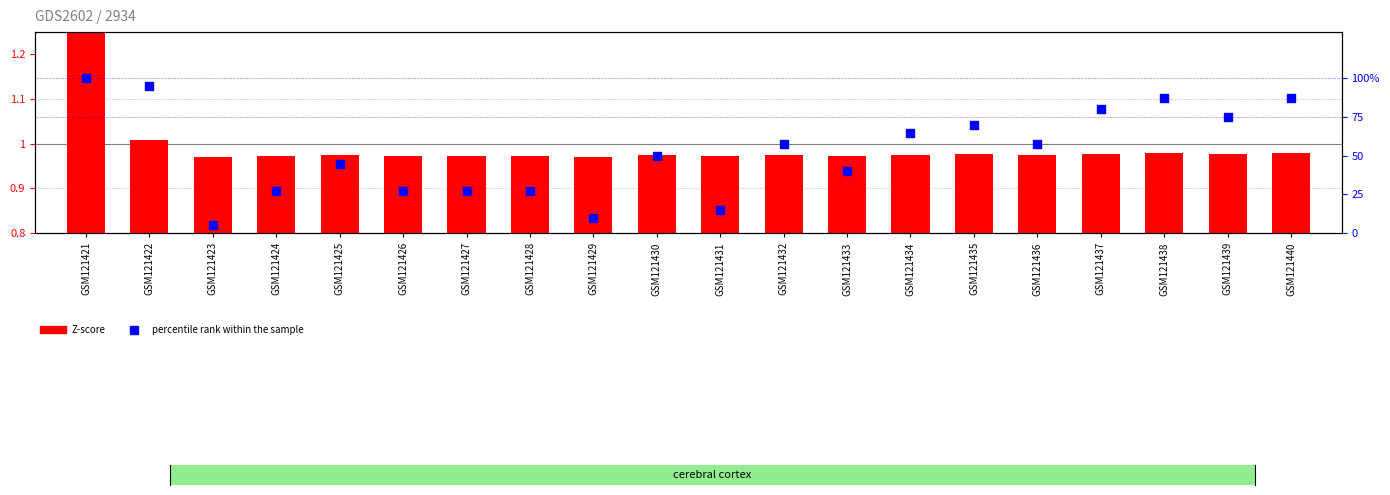

Which series contains the highest Y value?

percentile rank within the sample